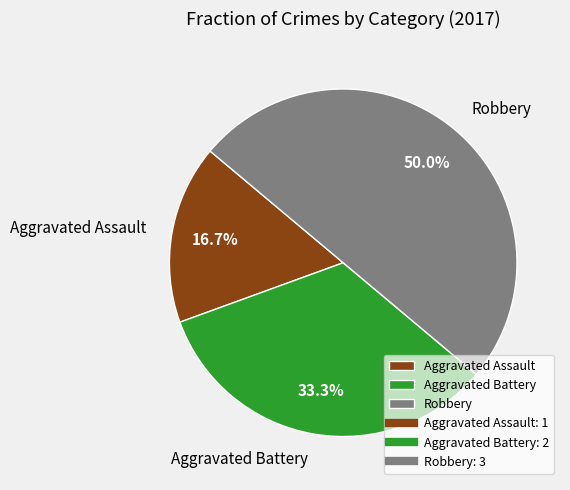

Approximately how many times larger is the value at Aggravated Assault compared to Robbery?

0.3